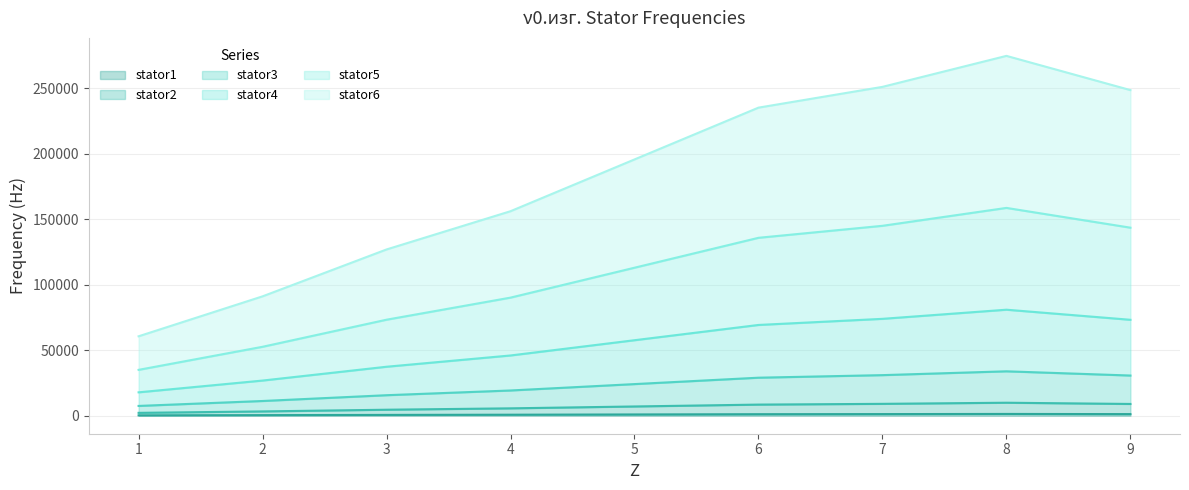

Reading right to left, list all the values displayed in this chart.

stator1: 1237.2	1367.2	1249.5	1170.5	973.7	777.0	631.7	453.6	301.8
stator2: 8991.0	9935.9	9080.3	8506.7	7076.4	5646.9	4591.0	3296.3	2193.3
stator3: 30704.0	33930.9	31009.1	29050.2	24165.8	19284.1	15678.1	11256.9	7490.2
stator4: 73284.8	80986.7	74013.0	69337.6	57679.3	46027.7	37420.8	26868.2	17877.8
stator5: 143645.0	158741.5	145072.3	135908.0	113056.7	90218.5	73348.2	52664.2	35042.1
stator6: 248724.0	274863.8	251195.3	235327.3	195759.8	156215.0	127003.7	91189.0	60676.0